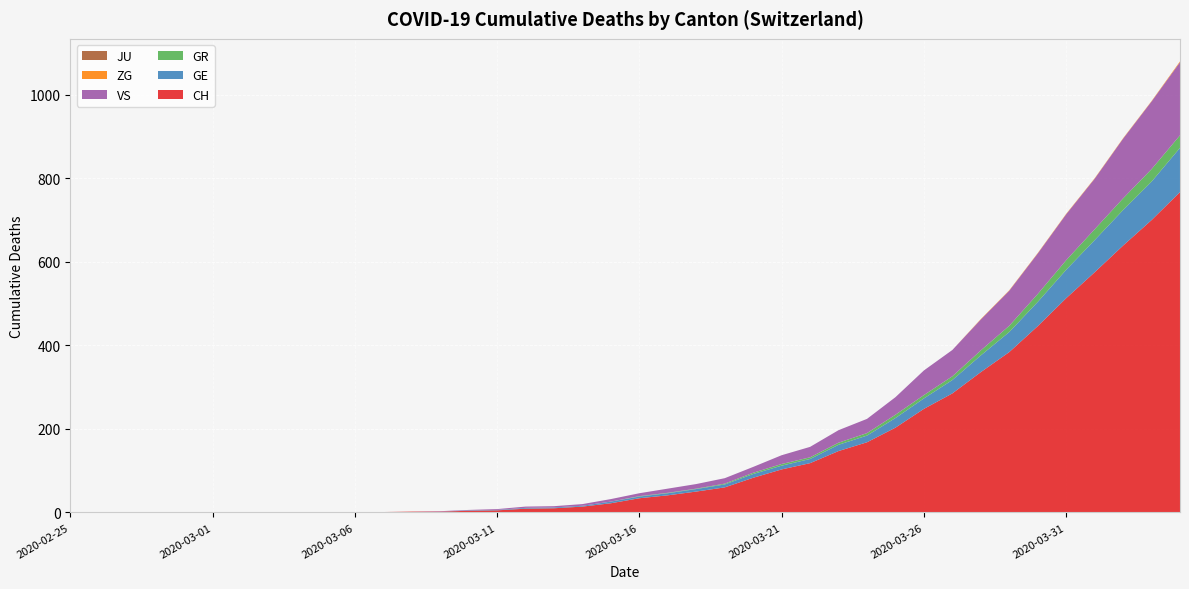

Reading left to right, what are all the values shown in this chart?

CH: 2020-02-25=0	2020-02-26=0	2020-02-27=0	2020-02-28=0	2020-02-29=0	2020-03-01=0	2020-03-02=0	2020-03-03=0	2020-03-04=0	2020-03-05=0	2020-03-06=1	2020-03-07=1	2020-03-08=2	2020-03-09=2	2020-03-10=4	2020-03-11=5	2020-03-12=9	2020-03-13=10	2020-03-14=14	2020-03-15=22	2020-03-16=34	2020-03-17=41	2020-03-18=50	2020-03-19=60	2020-03-20=83	2020-03-21=103	2020-03-22=118	2020-03-23=147	2020-03-24=168	2020-03-25=203	2020-03-26=248	2020-03-27=285	2020-03-28=336	2020-03-29=384	2020-03-30=446	2020-03-31=513	2020-04-01=575	2020-04-02=639	2020-04-03=700	2020-04-04=767
GE: 2020-02-25=0	2020-02-26=0	2020-02-27=0	2020-02-28=0	2020-02-29=0	2020-03-01=0	2020-03-02=0	2020-03-03=0	2020-03-04=0	2020-03-05=0	2020-03-06=0	2020-03-07=0	2020-03-08=0	2020-03-09=0	2020-03-10=1	2020-03-11=1	2020-03-12=2	2020-03-13=2	2020-03-14=2	2020-03-15=4	2020-03-16=4	2020-03-17=5	2020-03-18=6	2020-03-19=7	2020-03-20=9	2020-03-21=9	2020-03-22=10	2020-03-23=15	2020-03-24=16	2020-03-25=23	2020-03-26=25	2020-03-27=32	2020-03-28=40	2020-03-29=48	2020-03-30=58	2020-03-31=68	2020-04-01=77	2020-04-02=85	2020-04-03=92	2020-04-04=106
GR: 2020-02-25=0	2020-02-26=0	2020-02-27=0	2020-02-28=0	2020-02-29=0	2020-03-01=0	2020-03-02=0	2020-03-03=0	2020-03-04=0	2020-03-05=0	2020-03-06=0	2020-03-07=0	2020-03-08=0	2020-03-09=0	2020-03-10=0	2020-03-11=0	2020-03-12=0	2020-03-13=0	2020-03-14=0	2020-03-15=0	2020-03-16=1	2020-03-17=1	2020-03-18=1	2020-03-19=2	2020-03-20=3	2020-03-21=4	2020-03-22=4	2020-03-23=5	2020-03-24=6	2020-03-25=8	2020-03-26=8	2020-03-27=9	2020-03-28=12	2020-03-29=15	2020-03-30=19	2020-03-31=23	2020-04-01=26	2020-04-02=28	2020-04-03=30	2020-04-04=30
VS: 2020-02-25=0	2020-02-26=0	2020-02-27=0	2020-02-28=0	2020-02-29=0	2020-03-01=0	2020-03-02=0	2020-03-03=0	2020-03-04=0	2020-03-05=0	2020-03-06=0	2020-03-07=0	2020-03-08=0	2020-03-09=1	2020-03-10=1	2020-03-11=2	2020-03-12=3	2020-03-13=3	2020-03-14=4	2020-03-15=6	2020-03-16=7	2020-03-17=10	2020-03-18=11	2020-03-19=13	2020-03-20=14	2020-03-21=21	2020-03-22=25	2020-03-23=30	2020-03-24=34	2020-03-25=42	2020-03-26=59	2020-03-27=63	2020-03-28=74	2020-03-29=84	2020-03-30=97	2020-03-31=110	2020-04-01=121	2020-04-02=143	2020-04-03=162	2020-04-04=175
ZG: 2020-02-25=0	2020-02-26=0	2020-02-27=0	2020-02-28=0	2020-02-29=0	2020-03-01=0	2020-03-02=0	2020-03-03=0	2020-03-04=0	2020-03-05=0	2020-03-06=0	2020-03-07=0	2020-03-08=0	2020-03-09=0	2020-03-10=0	2020-03-11=0	2020-03-12=0	2020-03-13=0	2020-03-14=0	2020-03-15=0	2020-03-16=0	2020-03-17=0	2020-03-18=0	2020-03-19=0	2020-03-20=0	2020-03-21=0	2020-03-22=0	2020-03-23=0	2020-03-24=0	2020-03-25=0	2020-03-26=0	2020-03-27=0	2020-03-28=1	2020-03-29=1	2020-03-30=1	2020-03-31=1	2020-04-01=1	2020-04-02=1	2020-04-03=1	2020-04-04=2
JU: 2020-02-25=0	2020-02-26=0	2020-02-27=0	2020-02-28=0	2020-02-29=0	2020-03-01=0	2020-03-02=0	2020-03-03=0	2020-03-04=0	2020-03-05=0	2020-03-06=0	2020-03-07=0	2020-03-08=0	2020-03-09=0	2020-03-10=0	2020-03-11=0	2020-03-12=0	2020-03-13=0	2020-03-14=0	2020-03-15=0	2020-03-16=0	2020-03-17=0	2020-03-18=0	2020-03-19=0	2020-03-20=0	2020-03-21=0	2020-03-22=0	2020-03-23=0	2020-03-24=0	2020-03-25=0	2020-03-26=0	2020-03-27=0	2020-03-28=0	2020-03-29=0	2020-03-30=0	2020-03-31=0	2020-04-01=0	2020-04-02=0	2020-04-03=0	2020-04-04=0